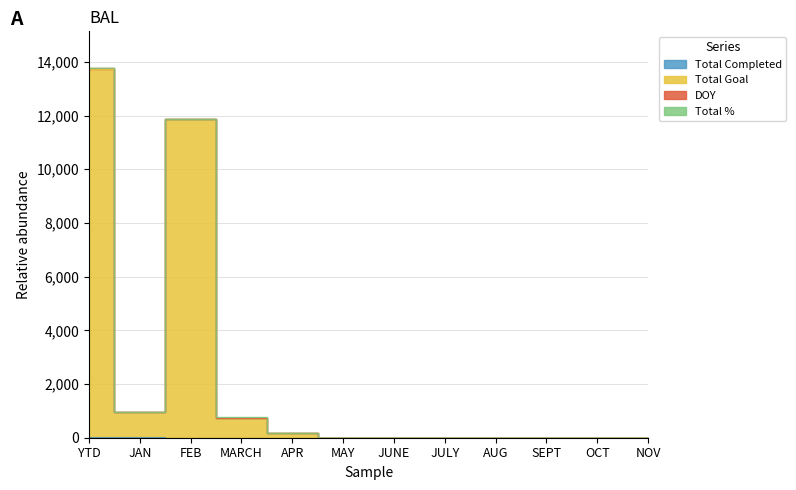

The Total Goal series shows 9480 at AUG. True or false?

False